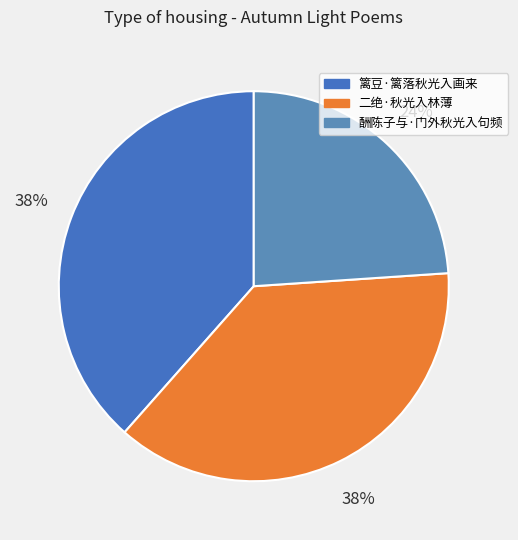

Which has a higher value, 篱豆·篱落秋光入画来 or 二绝·秋光入林薄?

篱豆·篱落秋光入画来